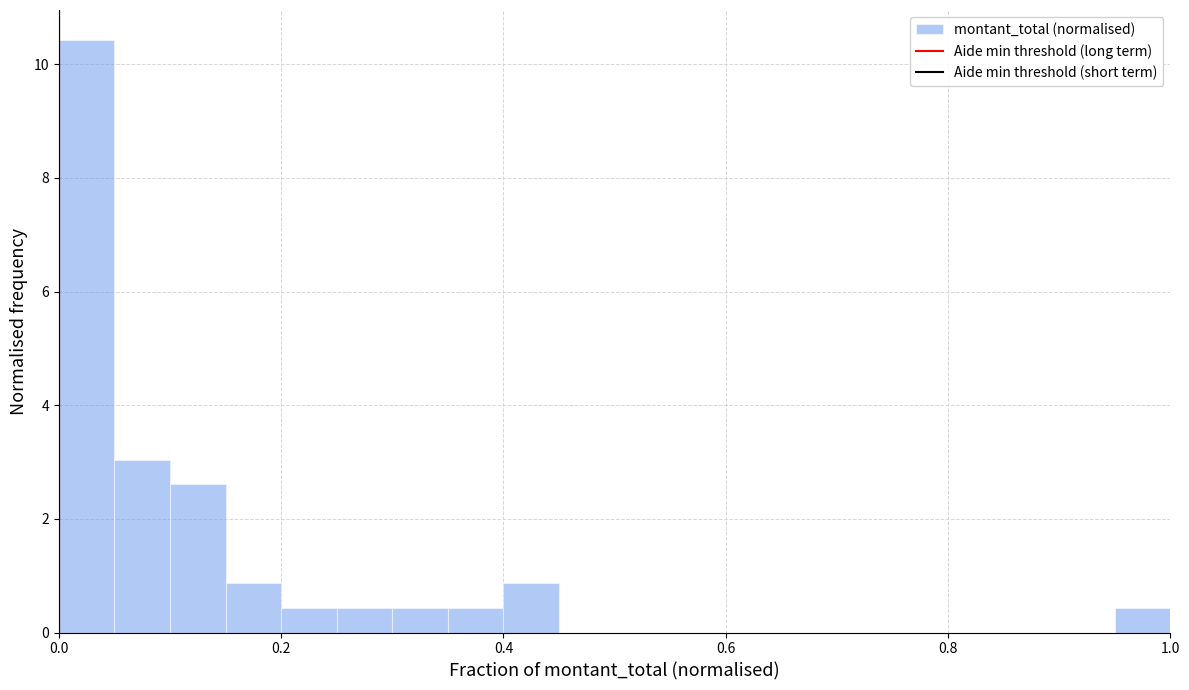

Around what value on the x-axis is the tallest bar? Give the approximate position of its centre, as read against the axis.

0.02